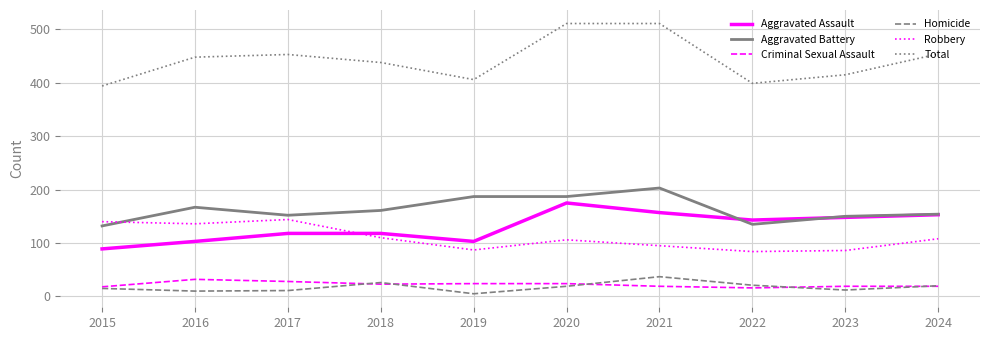

True or false: Total and Aggravated Battery intersect in this chart.

False